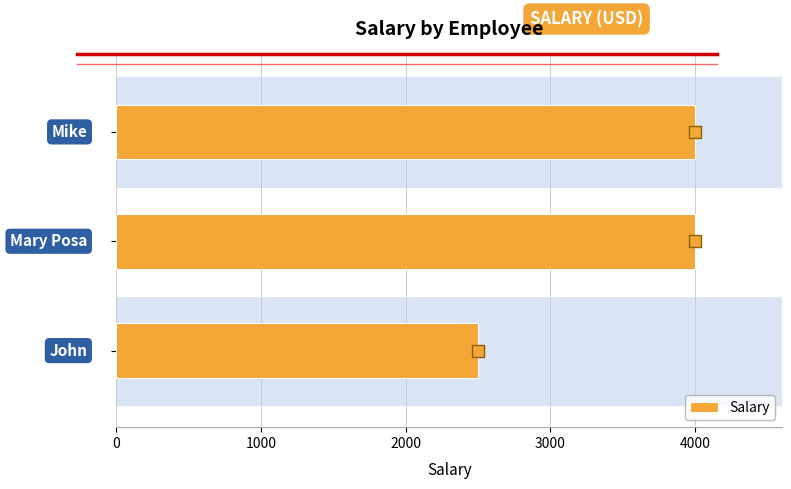

Which has a higher value, 0 or 1000?

1000